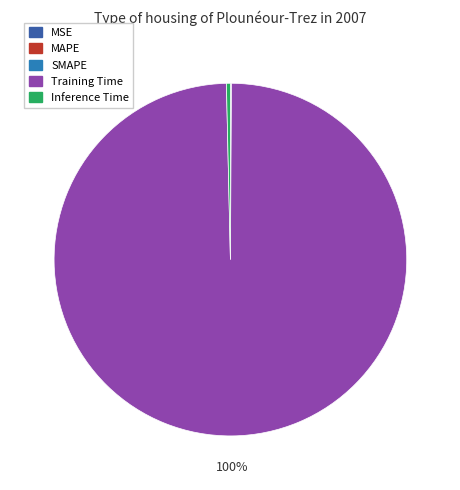

Which category has the biggest portion of the pie?

Training Time